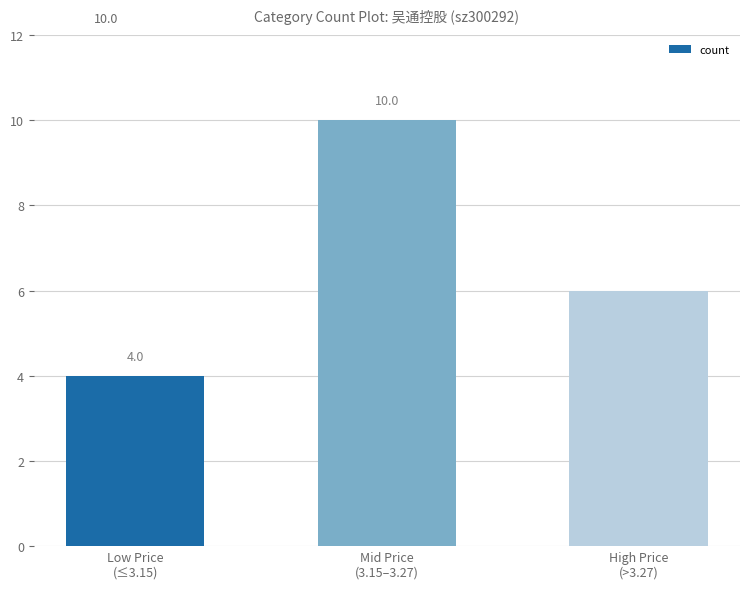

What is the change in value from Low Price
(≤3.15) to Mid Price
(3.15–3.27)?

+6